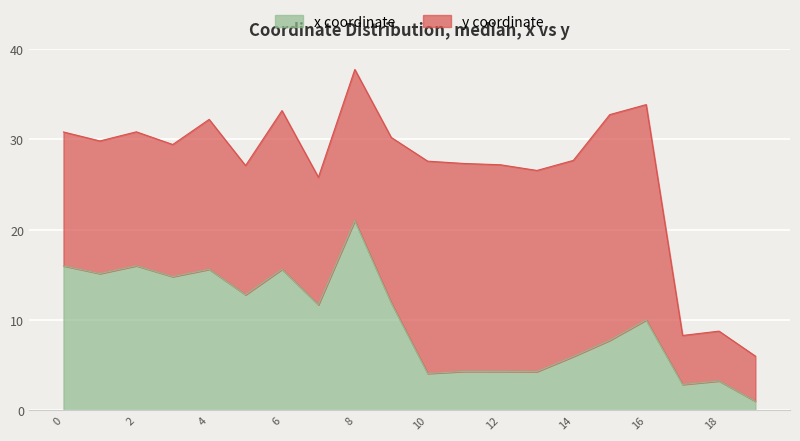

At which category does the chart reach its minimum across all series?

19